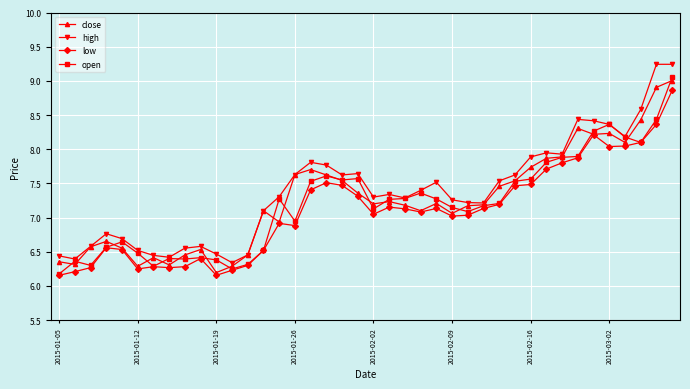

What is the highest value of the low series?

8.9